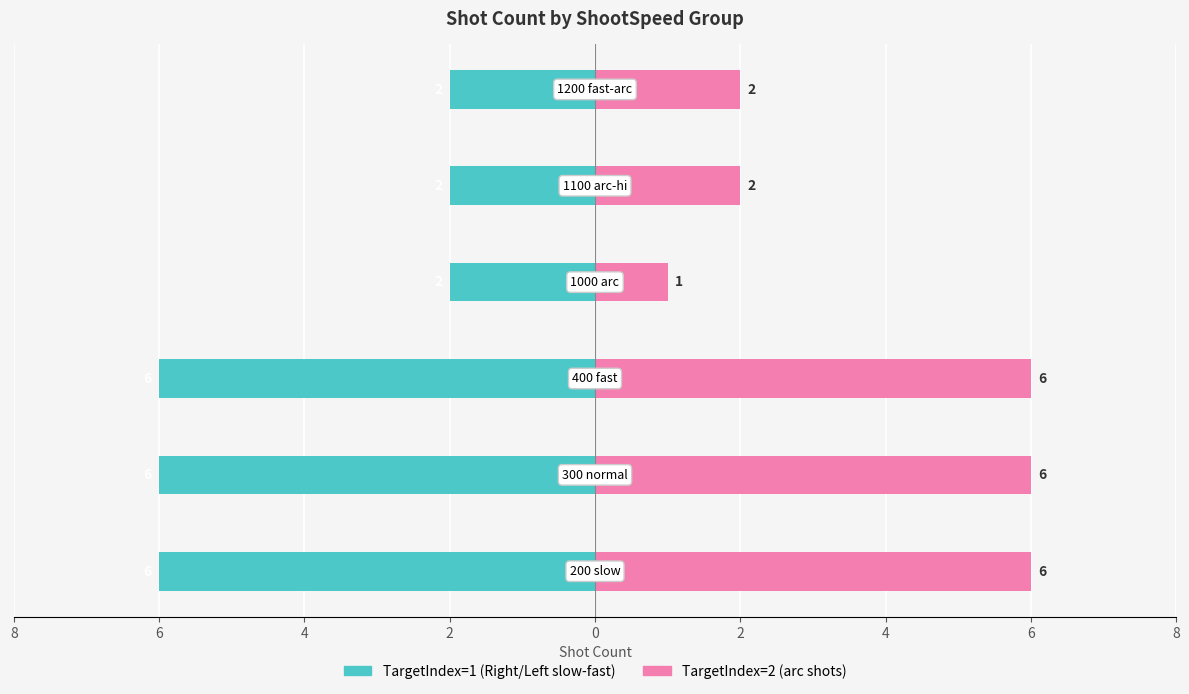

The TargetIndex=1 (Right/Left slow-fast) series shows -1 at 2. True or false?

False